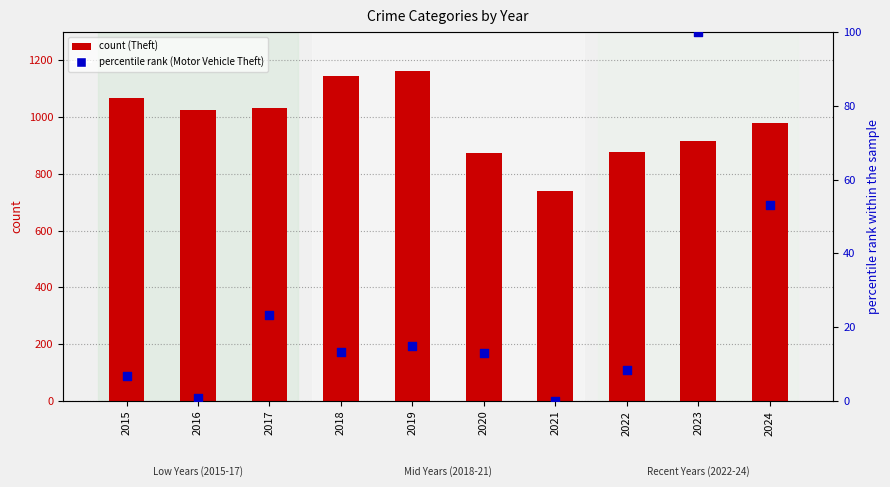

What is the total value across all series at 2022?

884.3